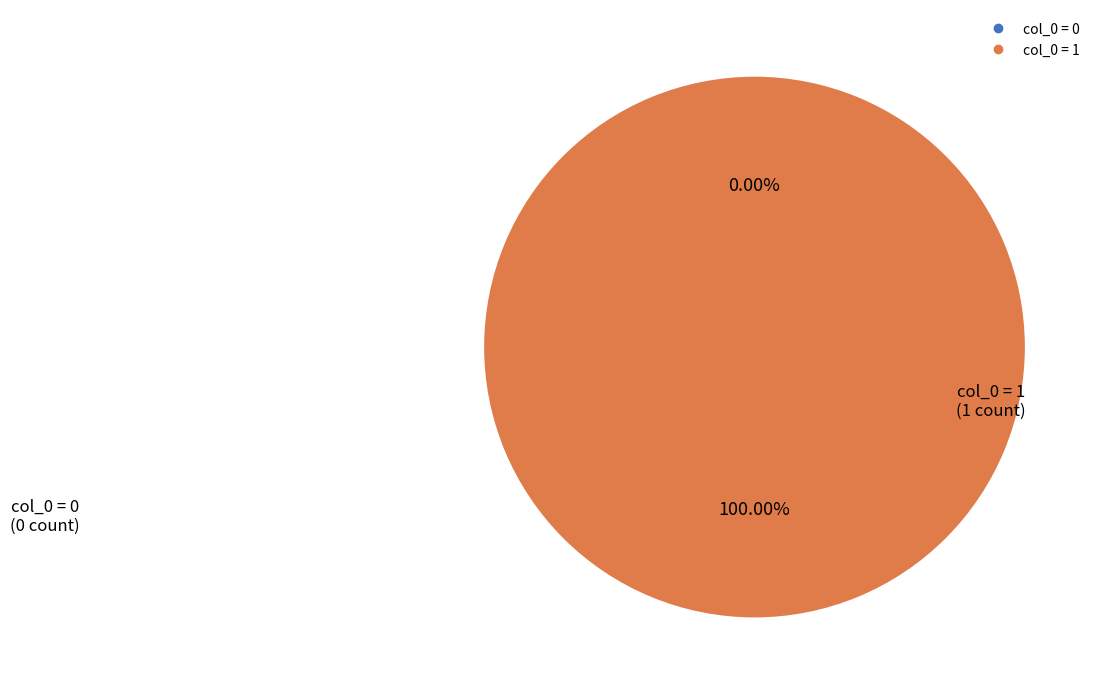

True or false: col_0 = 0 accounts for 0% of the total.

True